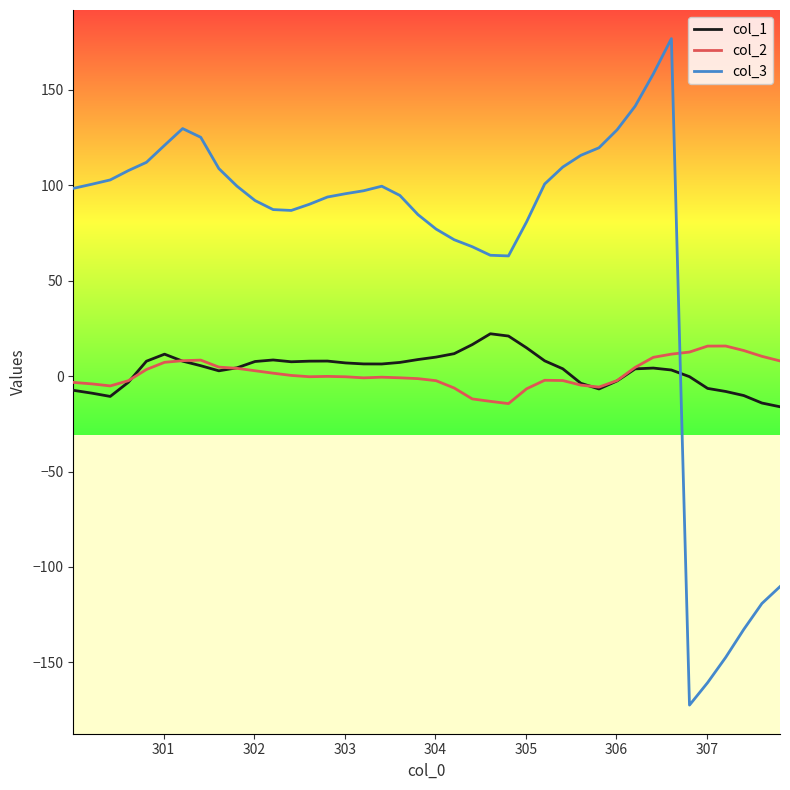

True or false: col_3 has more than 1 points higher than both neighbors.

True